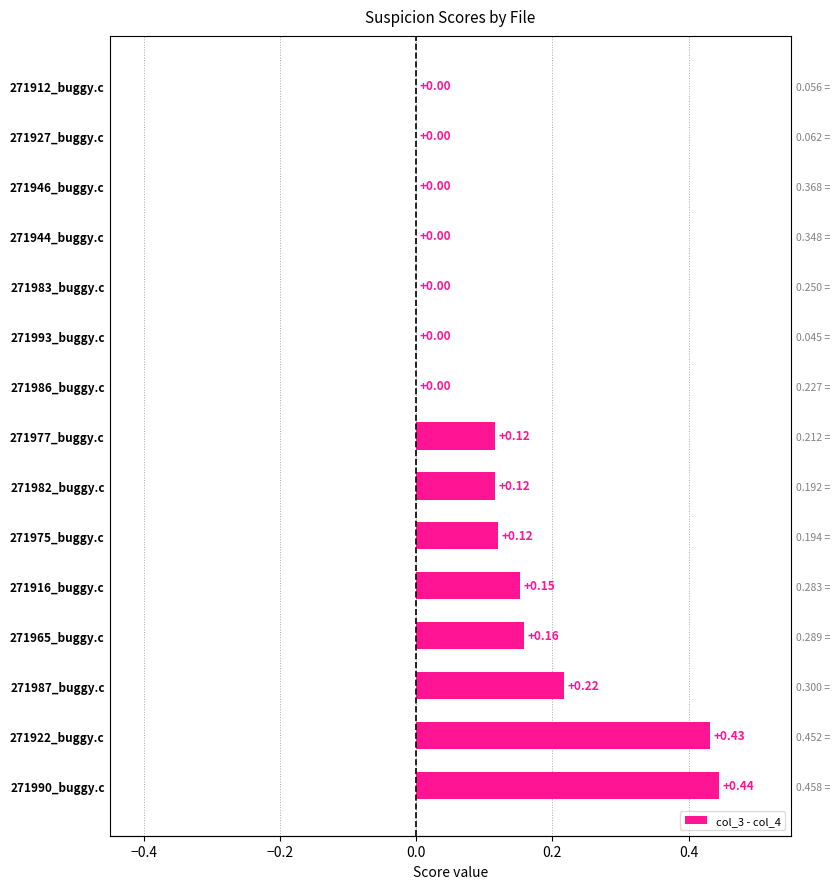

What is the difference between the maximum and minimum values?

0.4